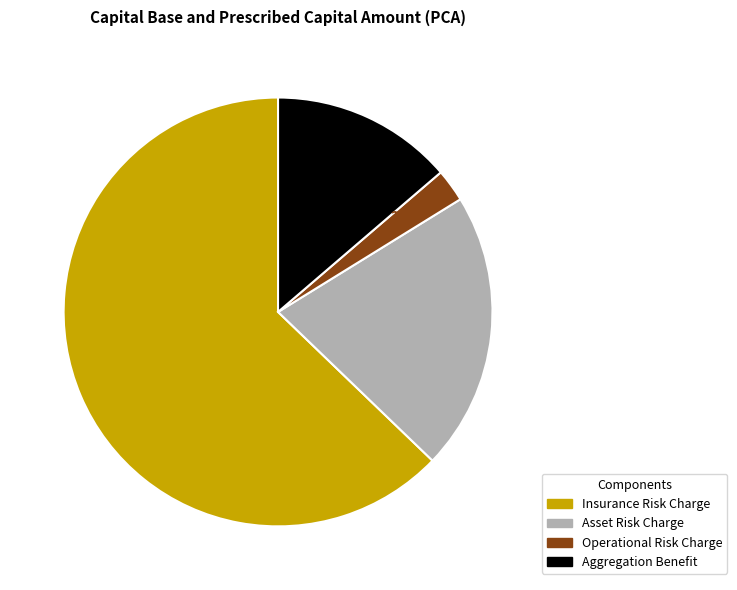

Is there a majority slice in this chart?

Yes